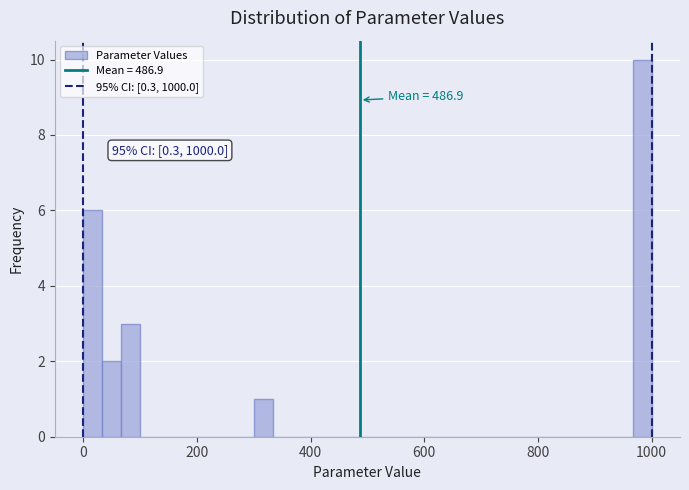

Around what value on the x-axis is the tallest bar? Give the approximate position of its centre, as read against the axis.

980